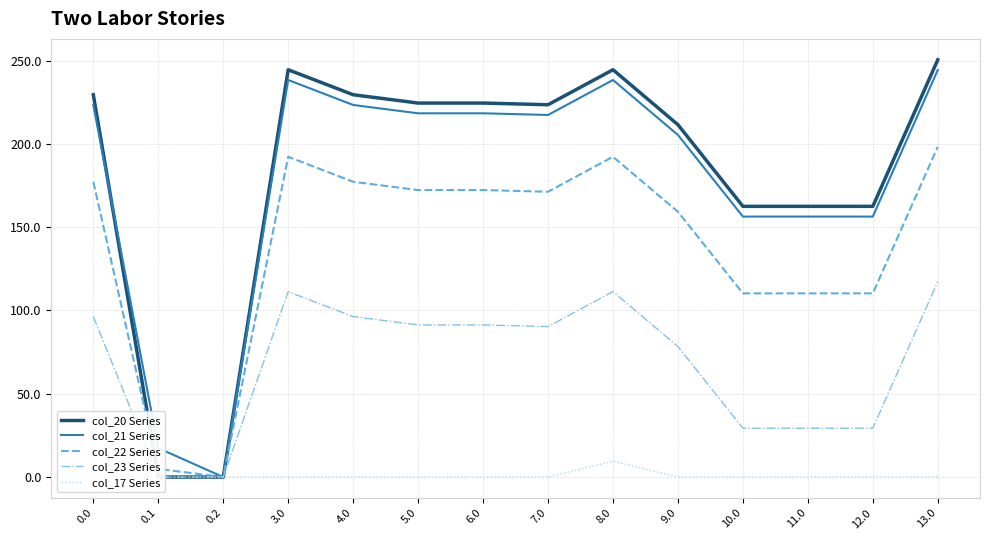

At how many categories does at least one series exceed 12?

13